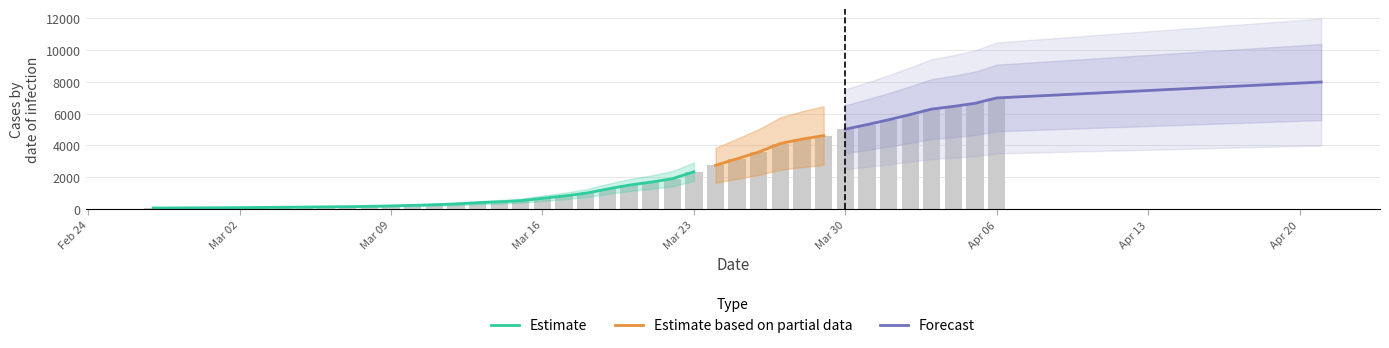

Does the chart contain stacked bars?

No